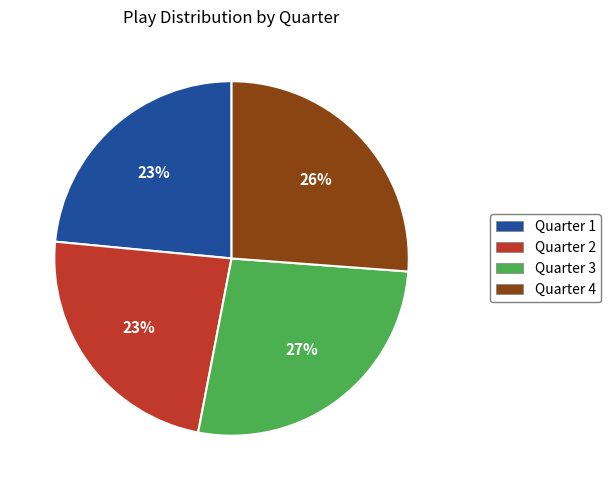

To the nearest percent, what portion does Quarter 4 represent?

26%